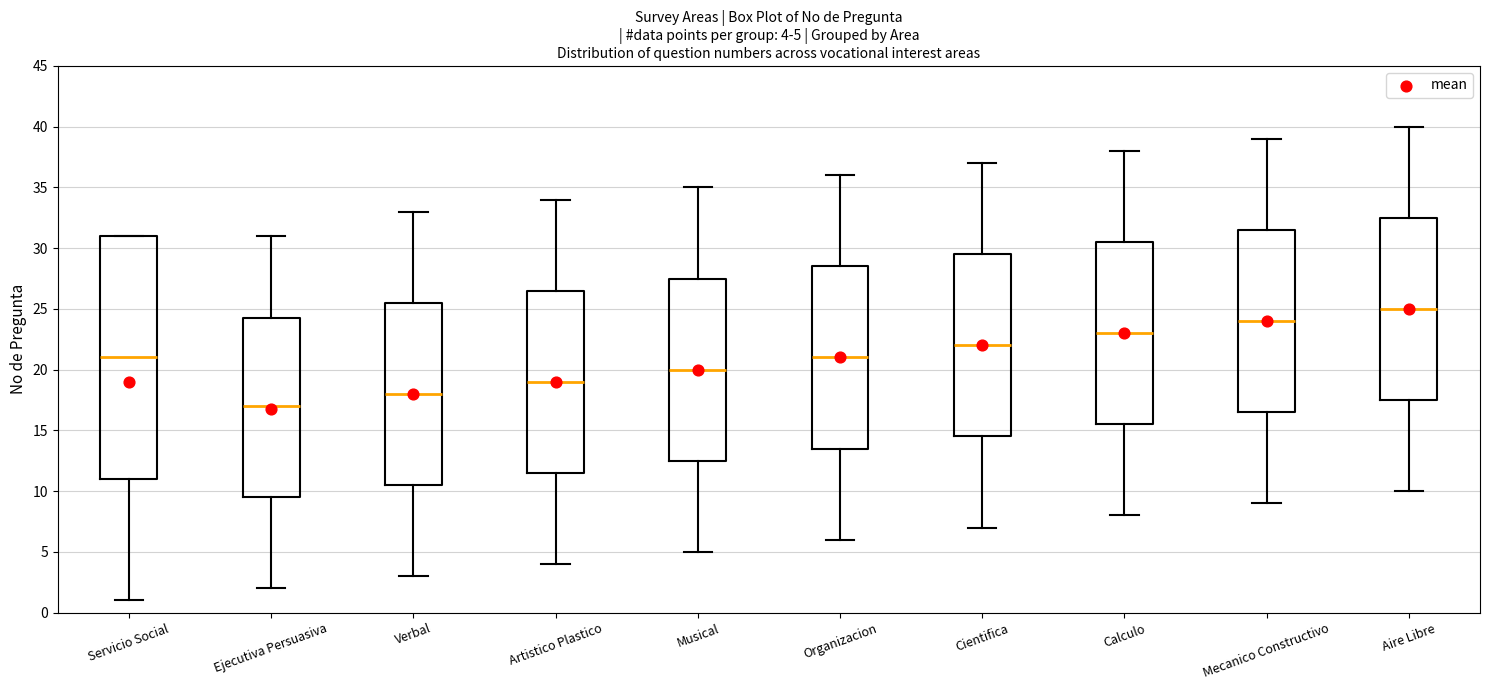

Which box's median line is the lowest?

Ejecutiva Persuasiva